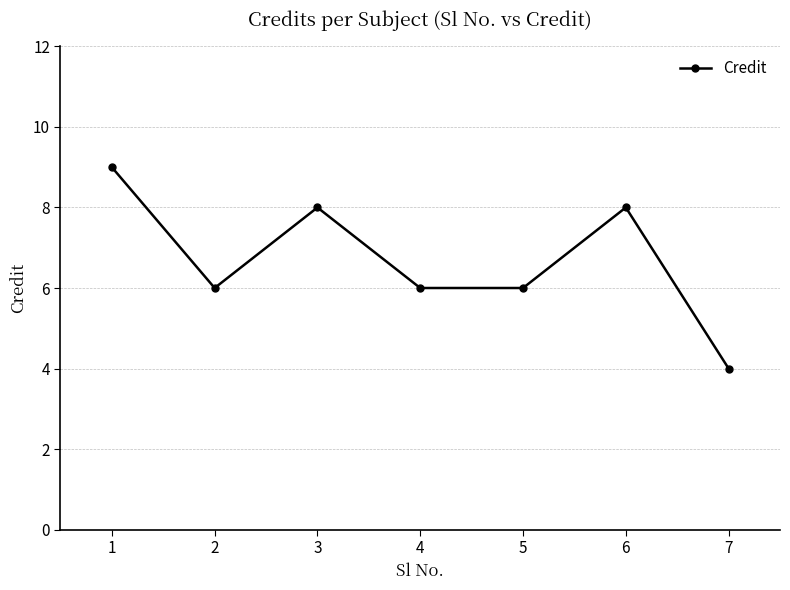

What is the sum of the values at 5 and 4?

12